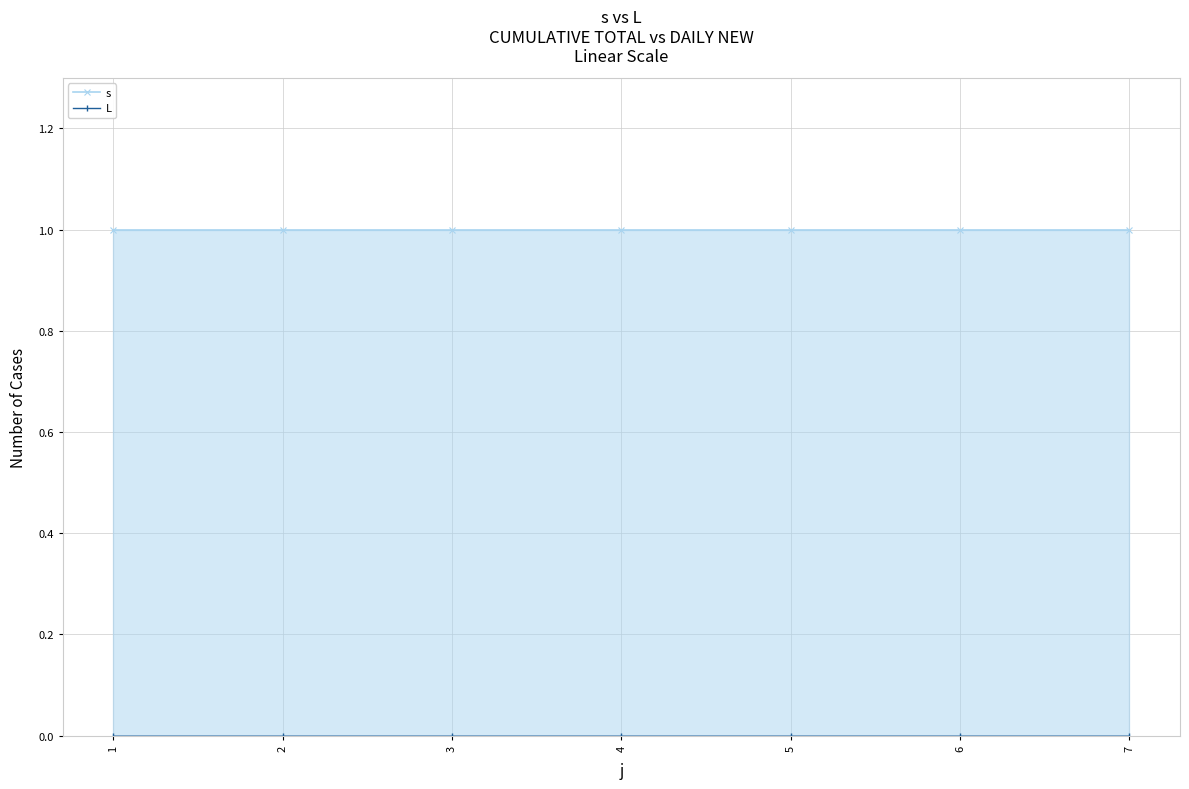

Between 5 and 7, which is larger?

5